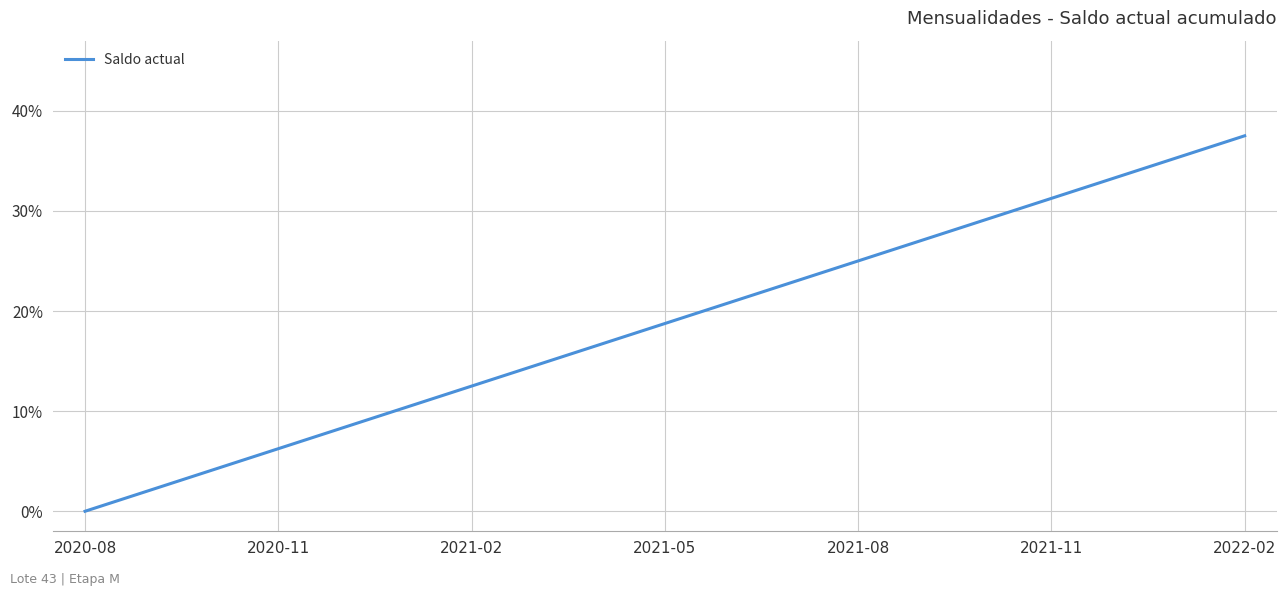

What is the maximum value shown in the chart?

37.5